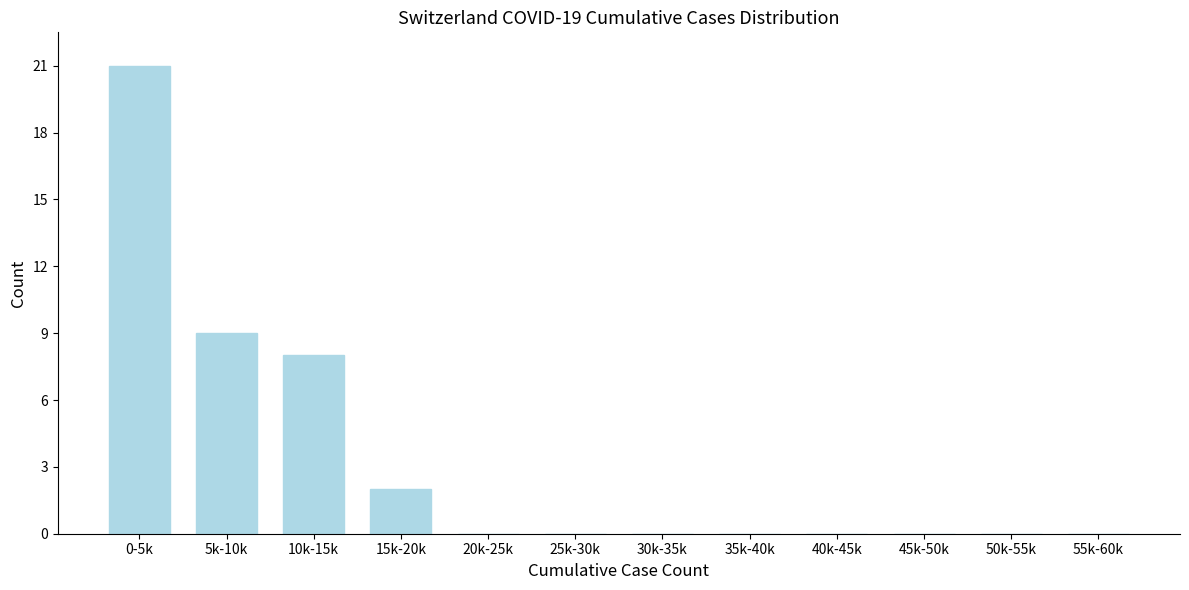

Reading left to right, list all the values displayed in this chart.

0-5k=21	5k-10k=9	10k-15k=8	15k-20k=2	20k-25k=0	25k-30k=0	30k-35k=0	35k-40k=0	40k-45k=0	45k-50k=0	50k-55k=0	55k-60k=0